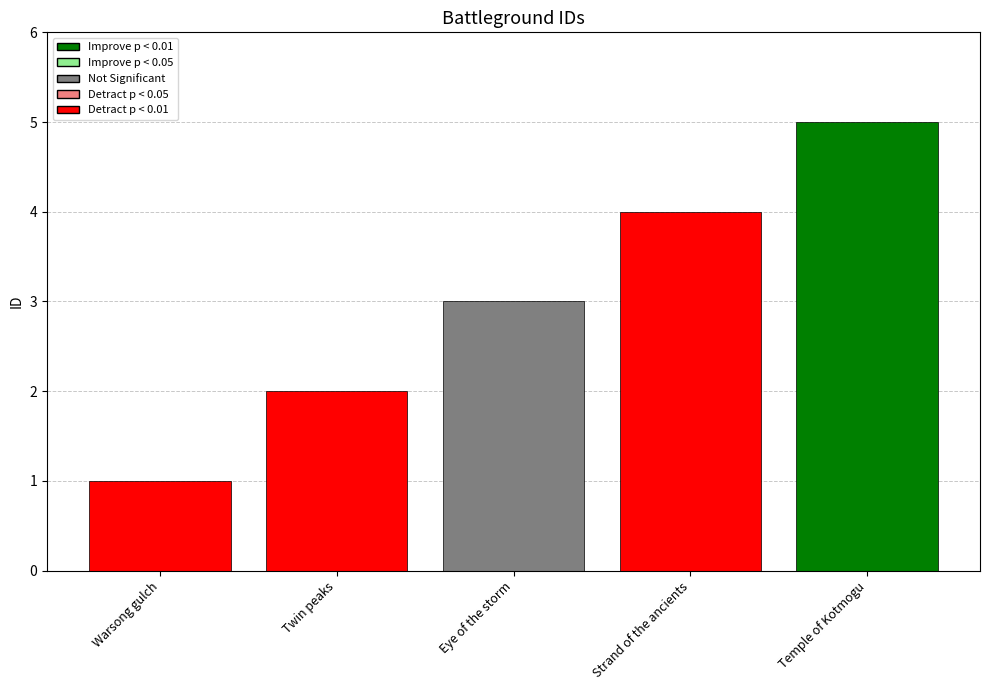

The chart shows a value of 3 at Eye of the storm. True or false?

True